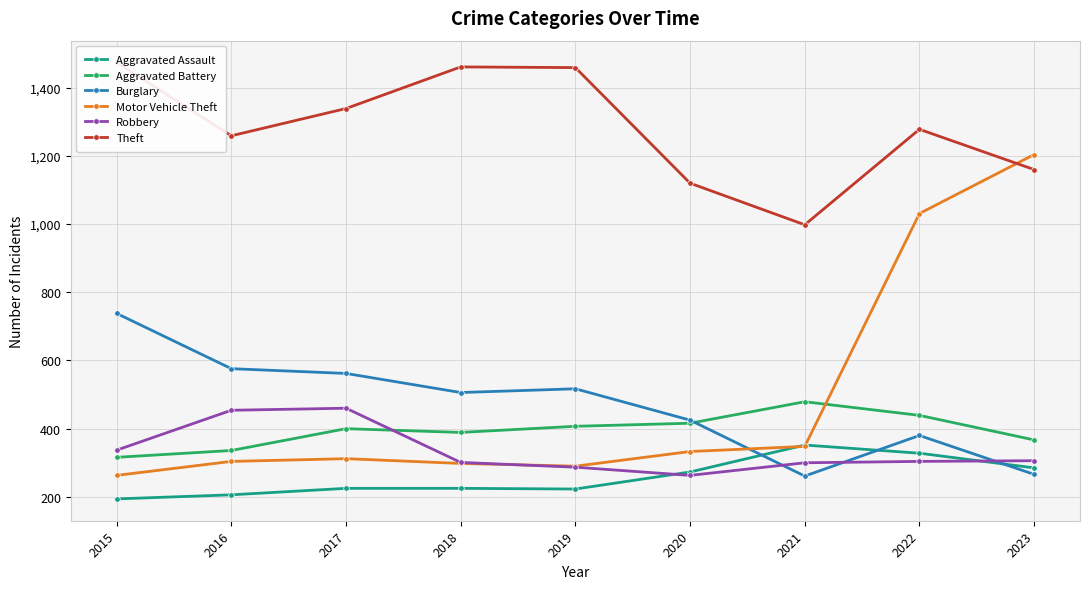

Where is the first local minimum for Aggravated Assault?

2019